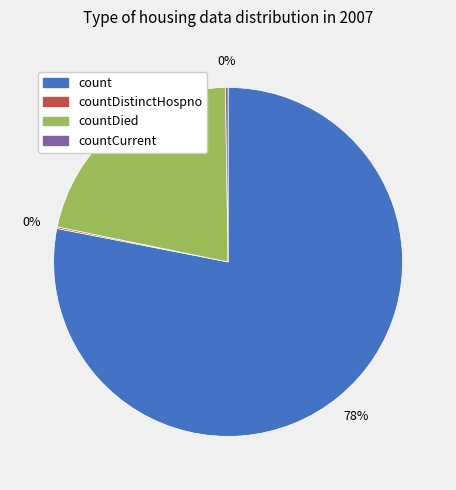

Is there a majority slice in this chart?

Yes